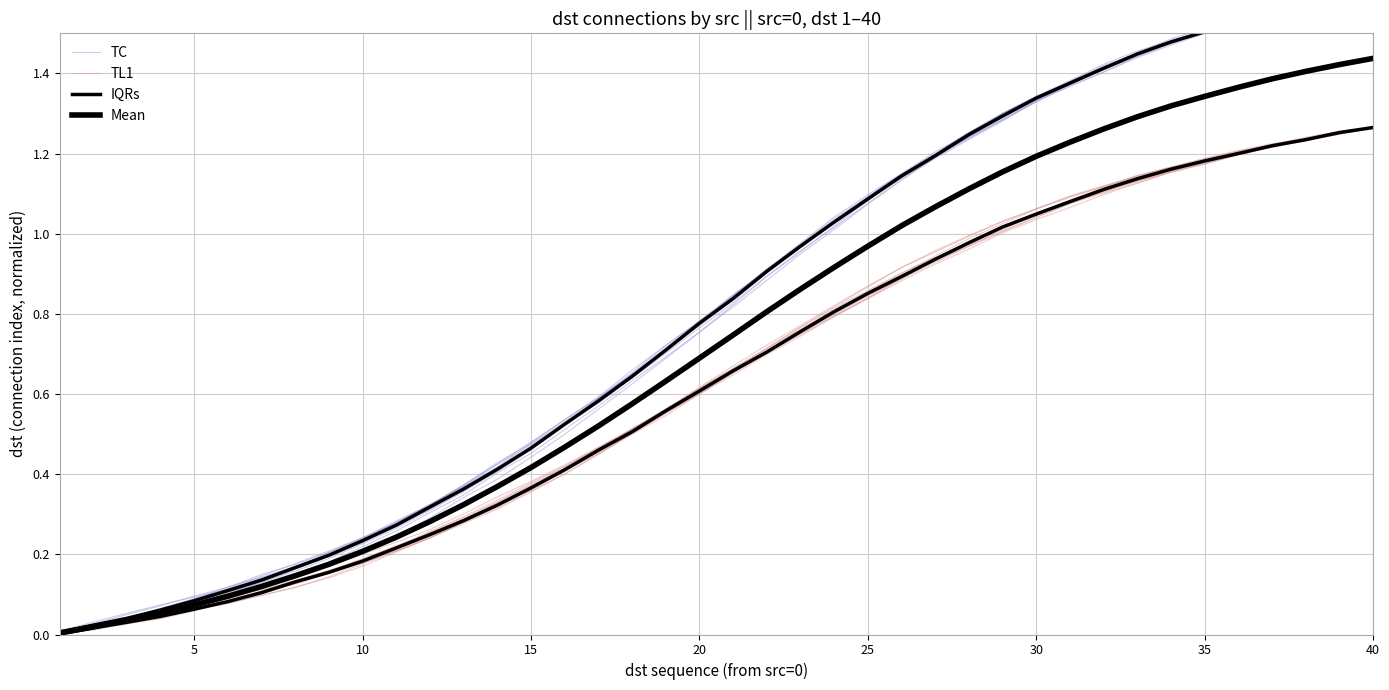

True or false: Mean and TC intersect in this chart.

False